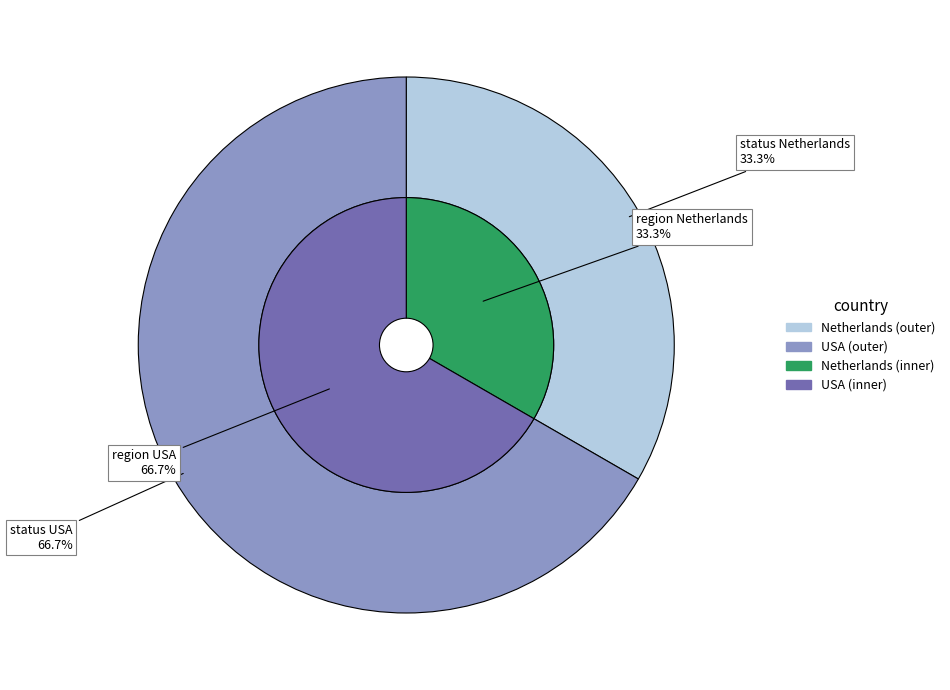

What is the smallest slice in the pie chart?

Netherlands